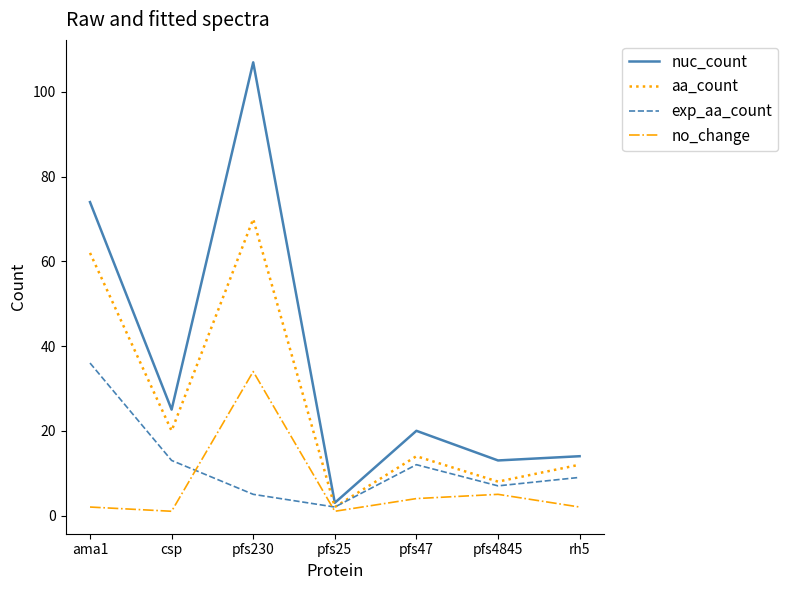

Which series has the largest range (max minus min)?

nuc_count